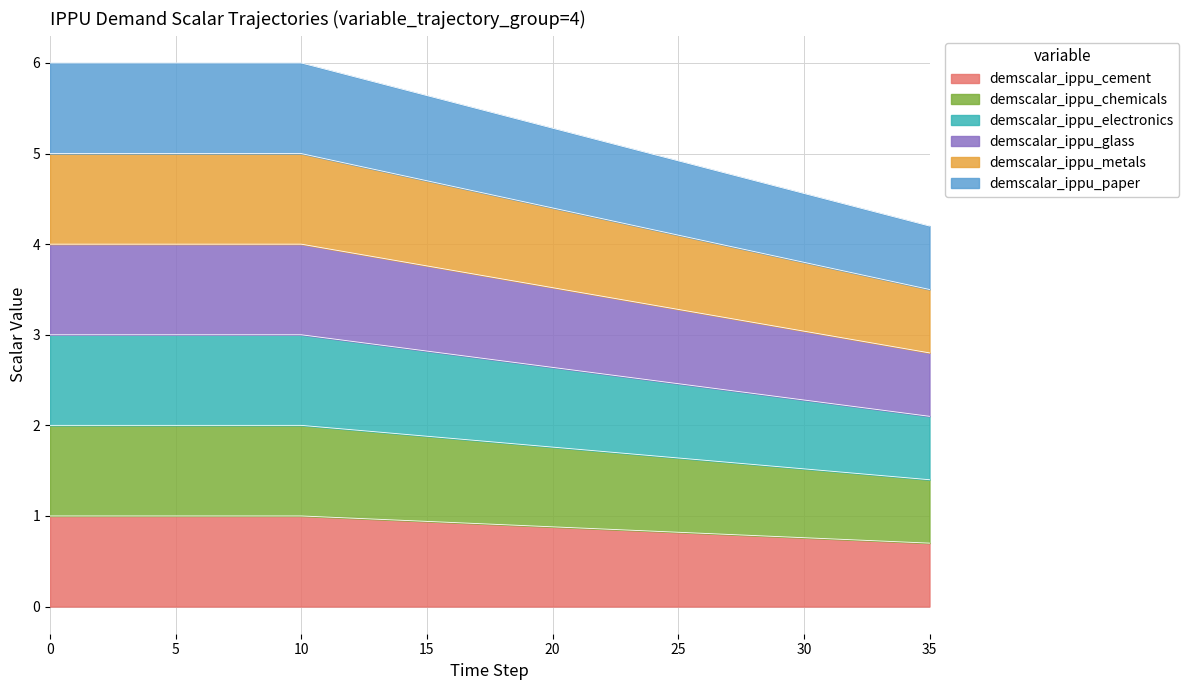

True or false: demscalar_ippu_metals has more than 1 points higher than both neighbors.

False